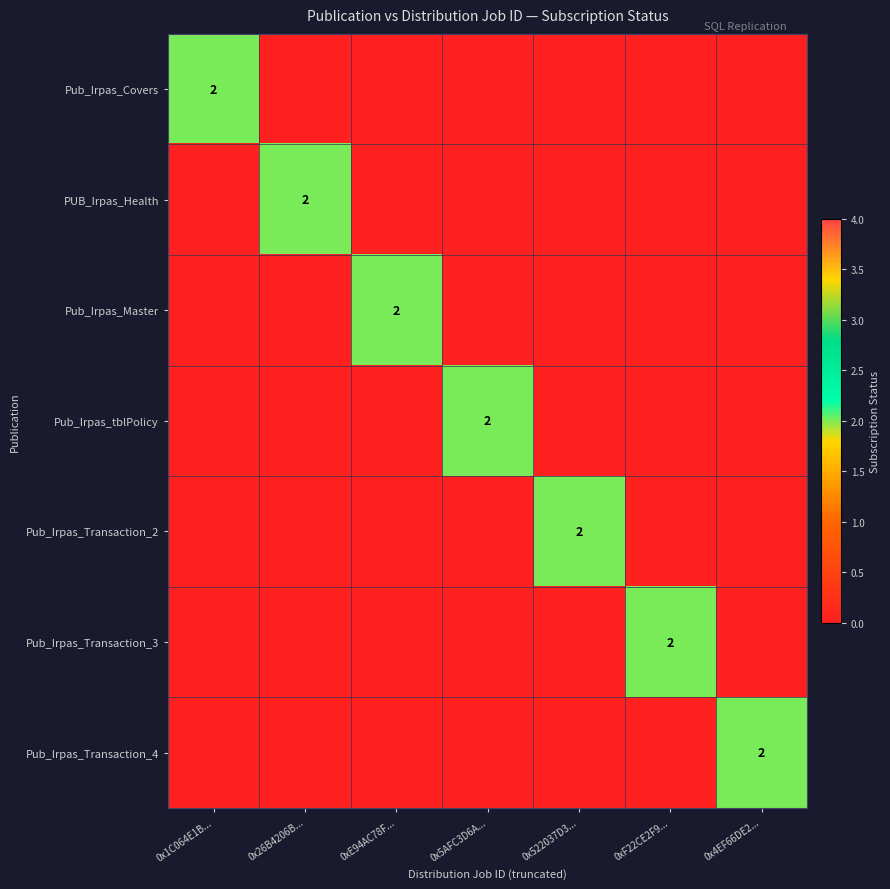

What is the total value across all series at 0x522037D3...?

2